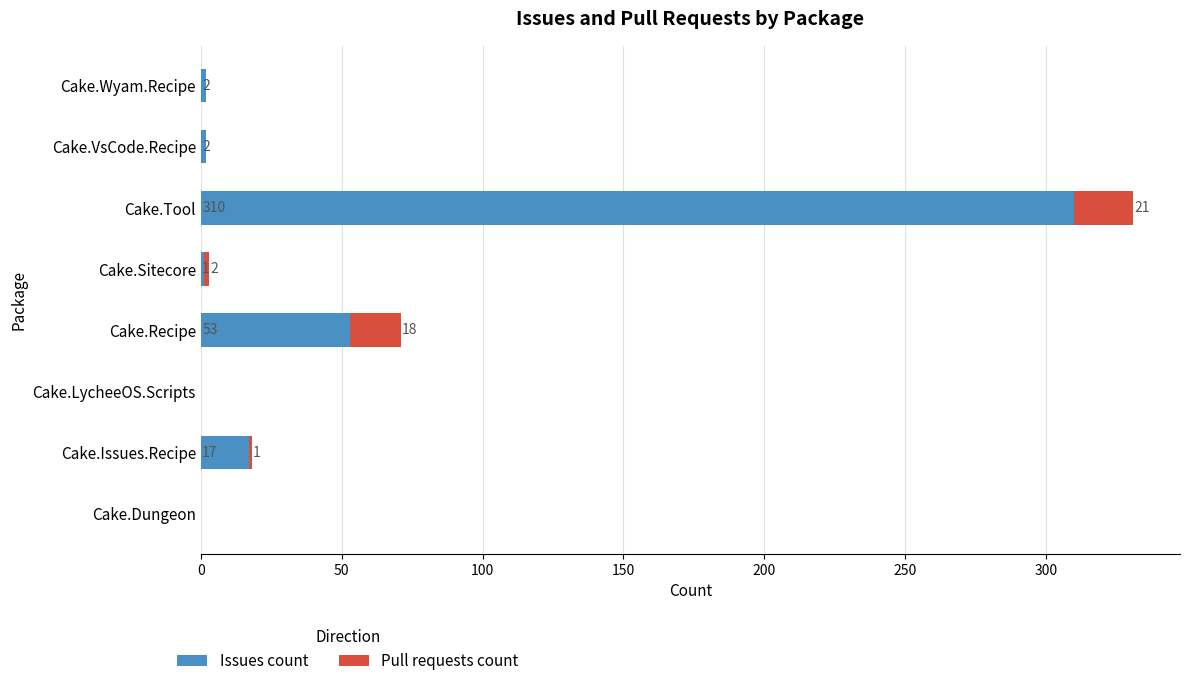

At which label does Issues count reach its peak?

Cake.Tool